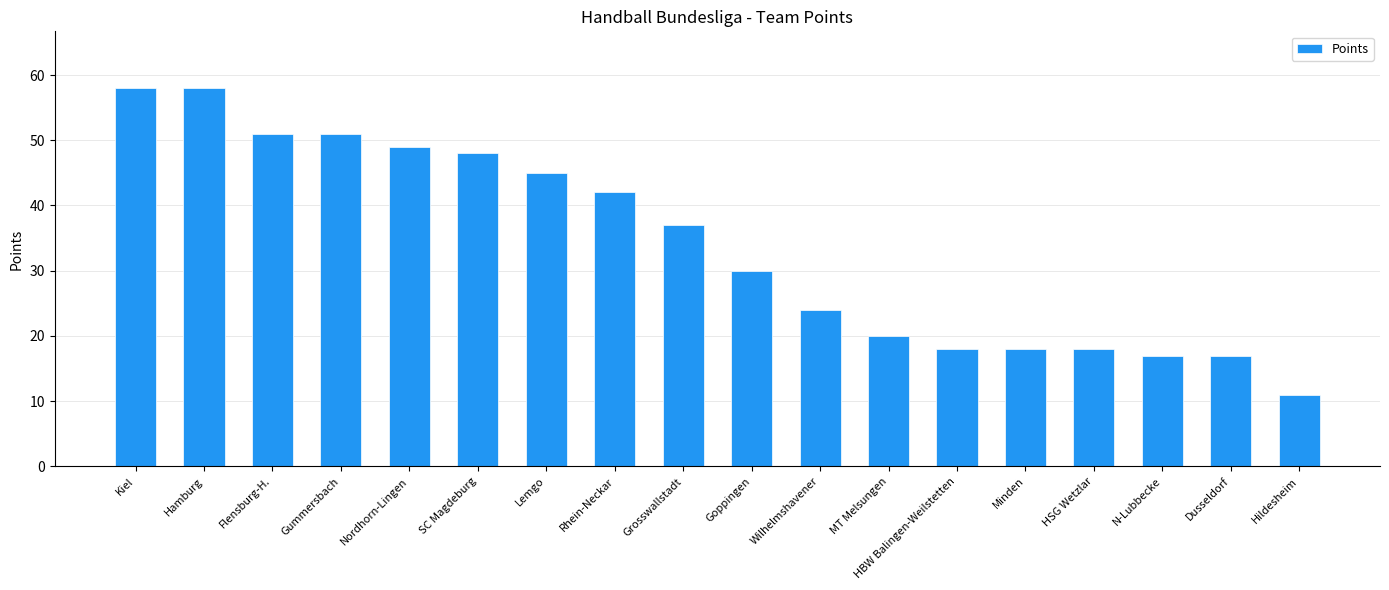

What is the ratio of the value at Flensburg-H. to the value at N-Lubbecke?

3.0